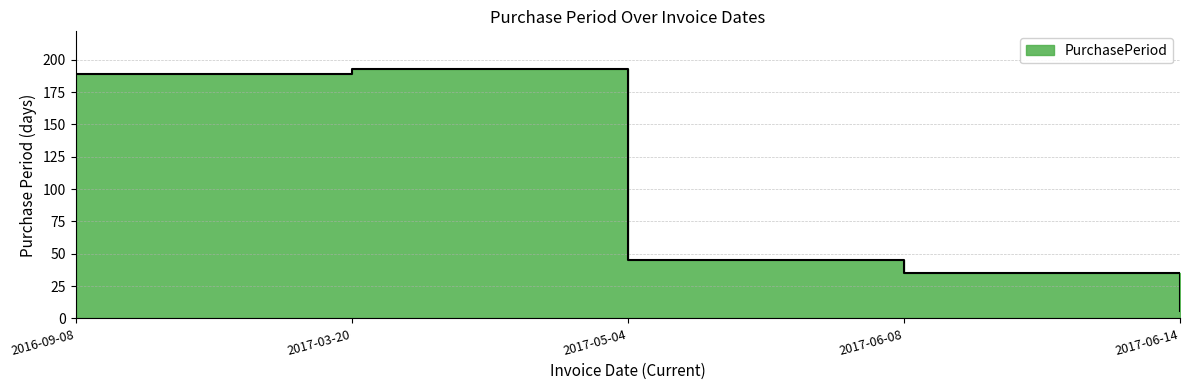

Where is the first local maximum?

2017-03-20